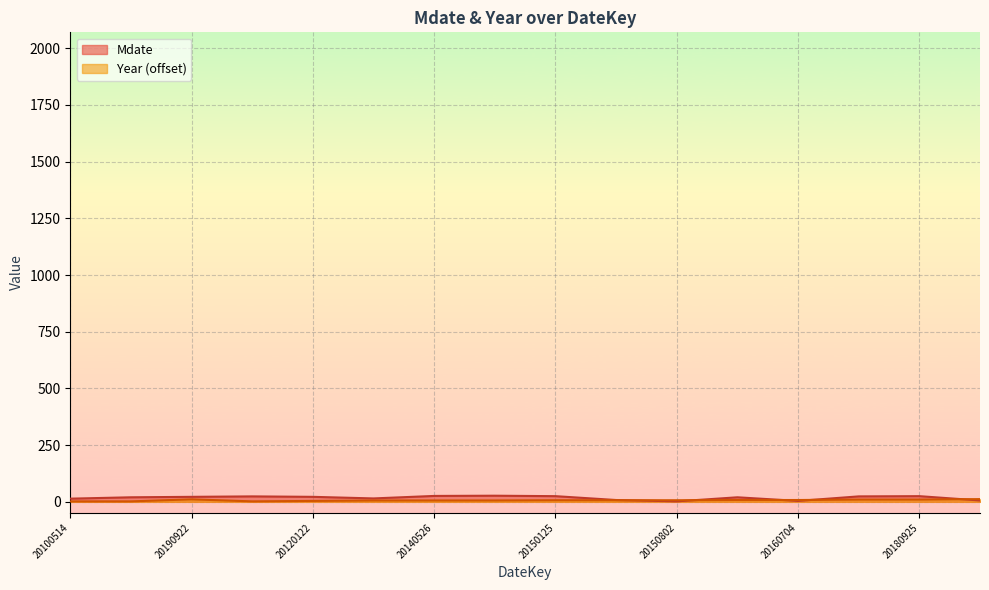

Reading left to right, transcribe all the data shown in this chart.

Mdate: 20100514=14	20100520=20	20190922=22	20100924=24	20120122=22	20140215=15	20140526=26	20140527=27	20150125=25	20150408=8	20150802=2	20160420=20	20160704=4	20180424=24	20180925=25	20200106=6
Year: 20100514=2	20100520=2	20190922=11	20100924=2	20120122=4	20140215=6	20140526=6	20140527=6	20150125=7	20150408=7	20150802=7	20160420=8	20160704=8	20180424=10	20180925=10	20200106=12